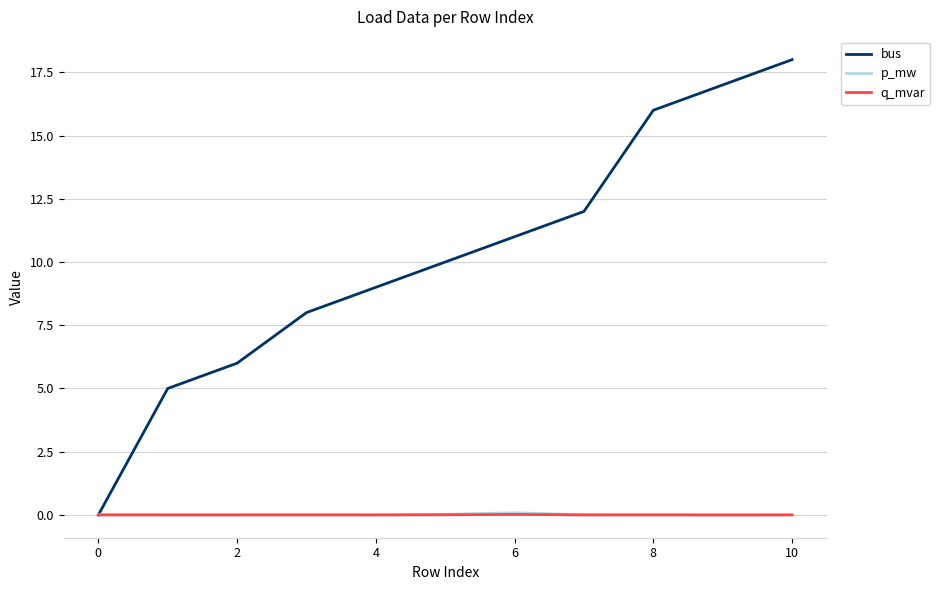

Which series has the largest total across all categories?

bus